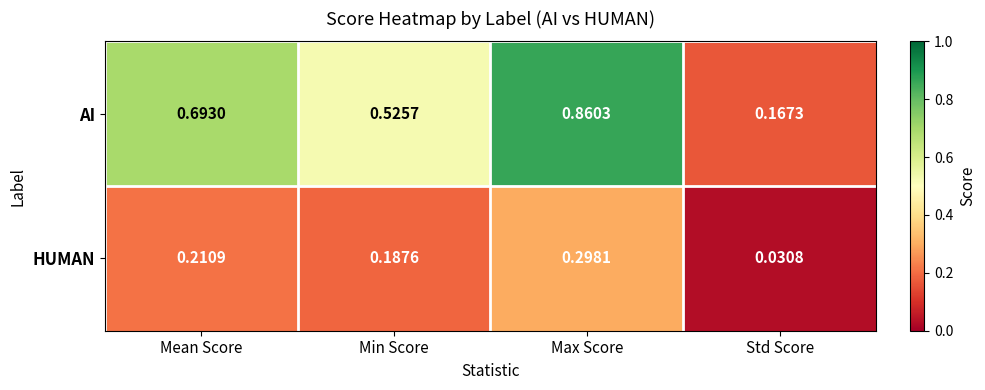

Which series has the largest total across all categories?

AI